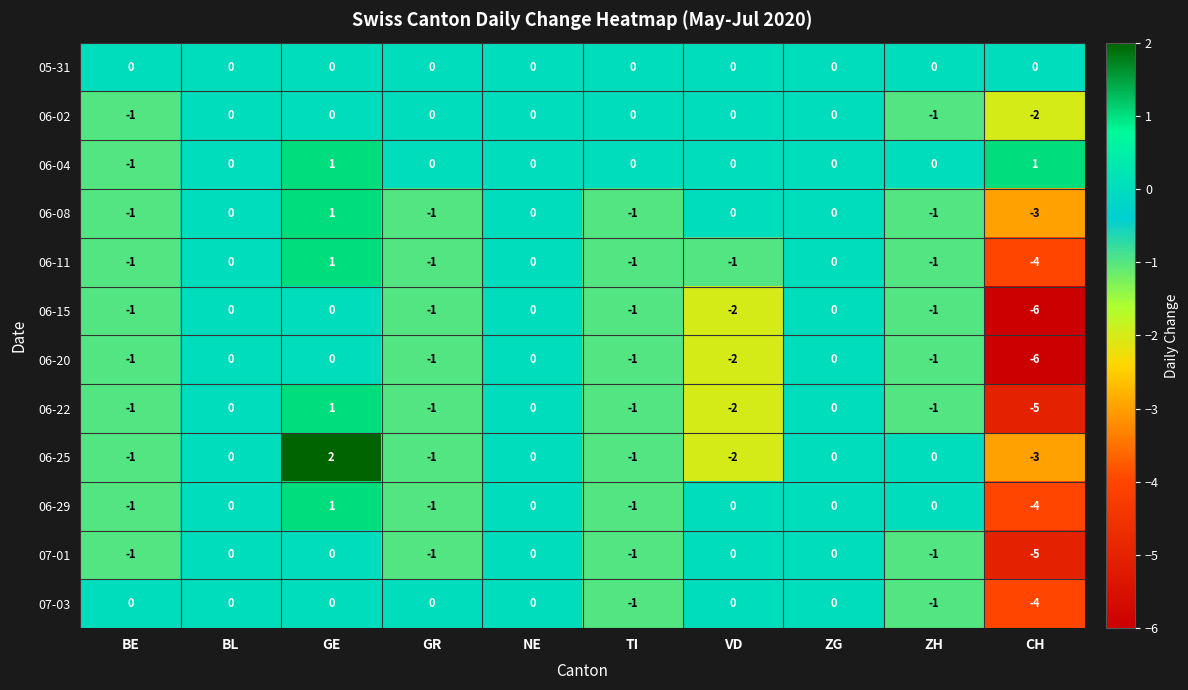

Which series changed the most between GE and GR?

06-25